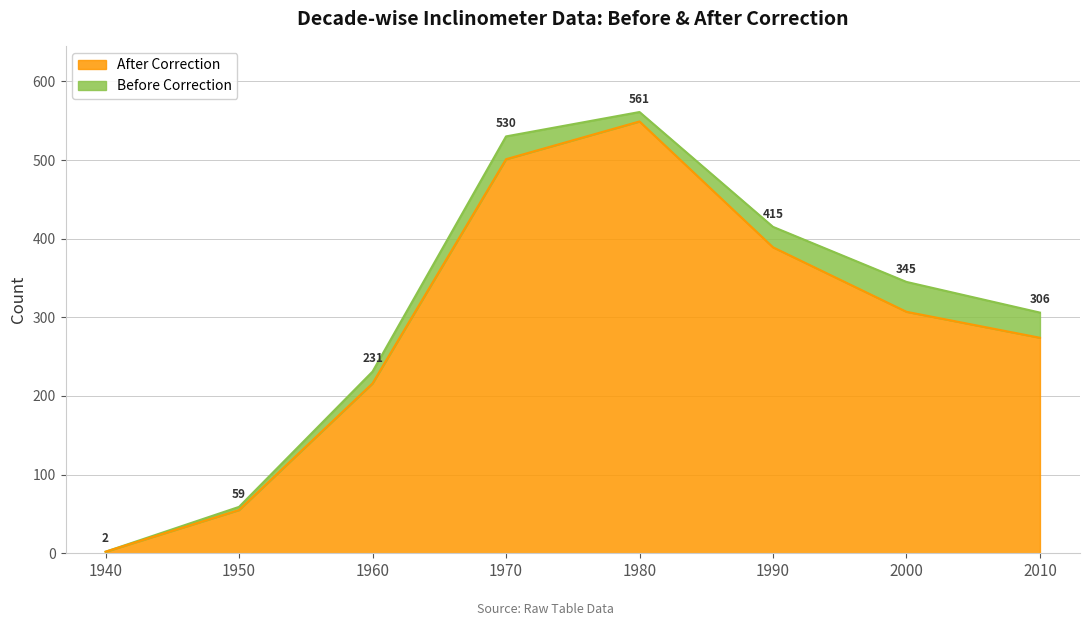

Reading left to right, extract all data points from this chart.

Before Correction: 2	59	231	530	561	415	345	306
After Correction: 2	55	216	501	549	389	307	274